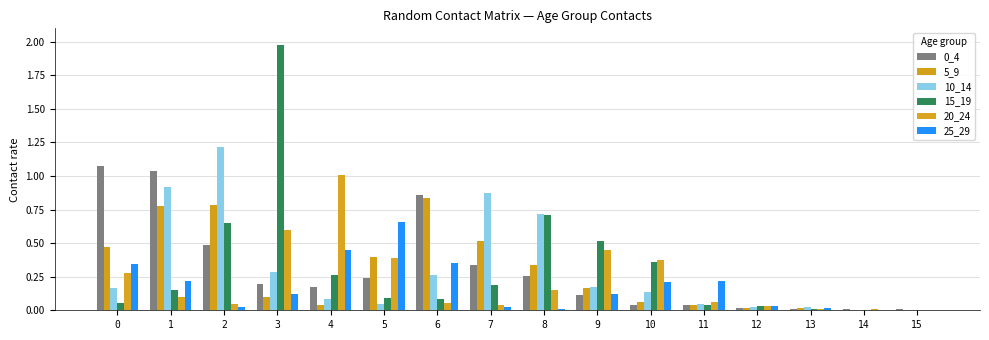

How many data points does each series have?

16